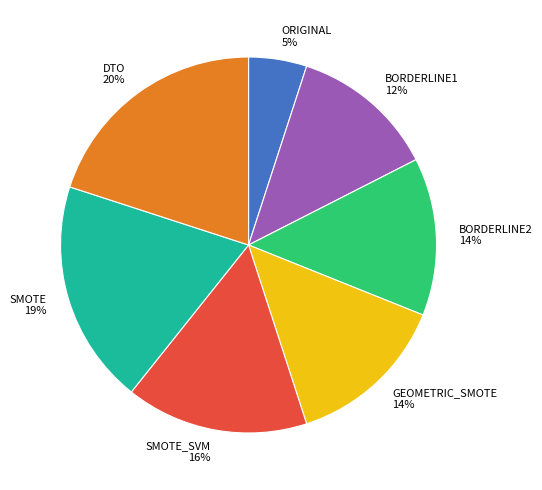

What is the ratio of the value at BORDERLINE2 to the value at DTO?

0.7